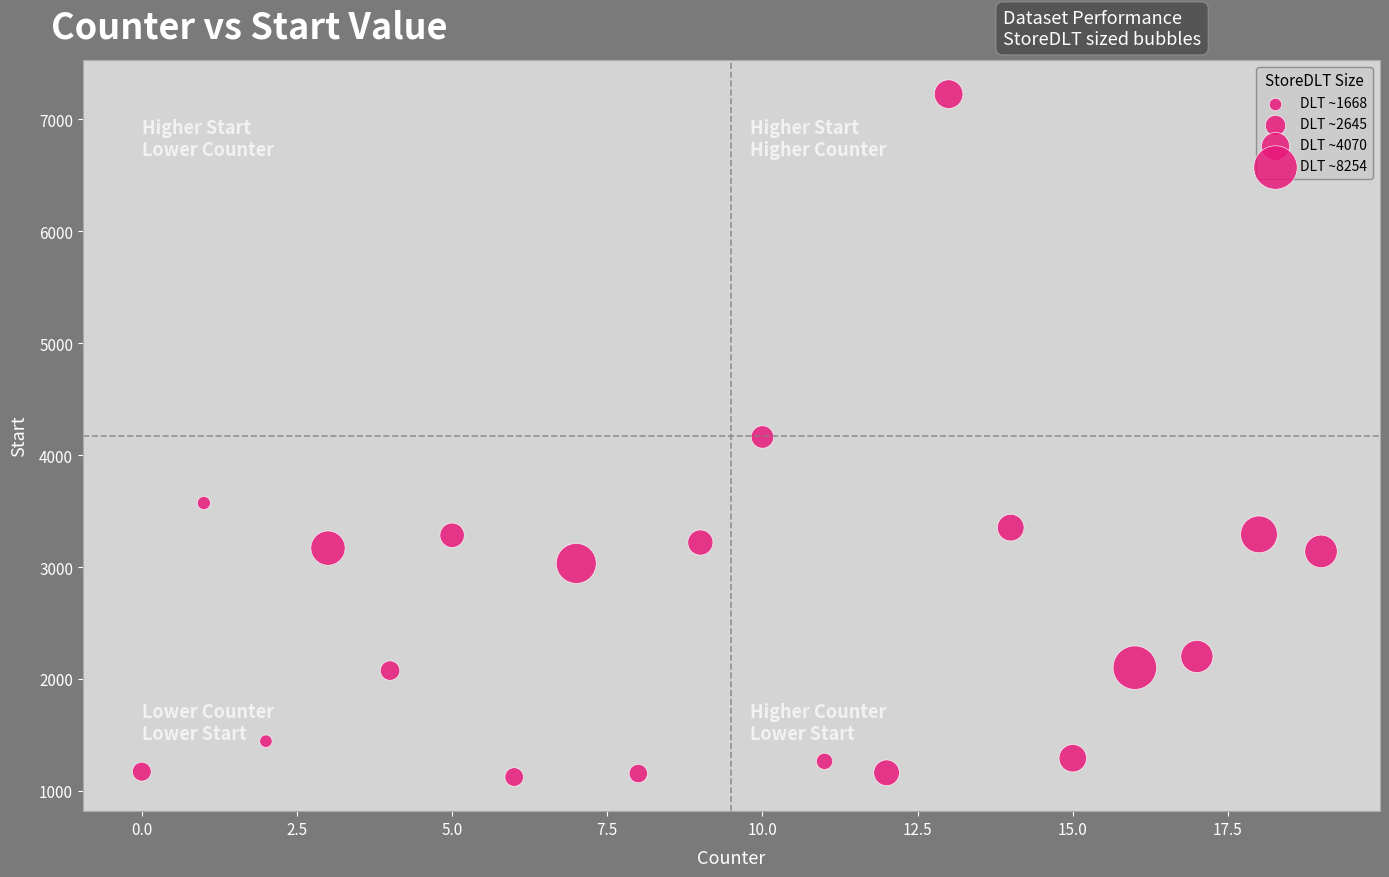

What is the range of Y values (max minus min)?

6101